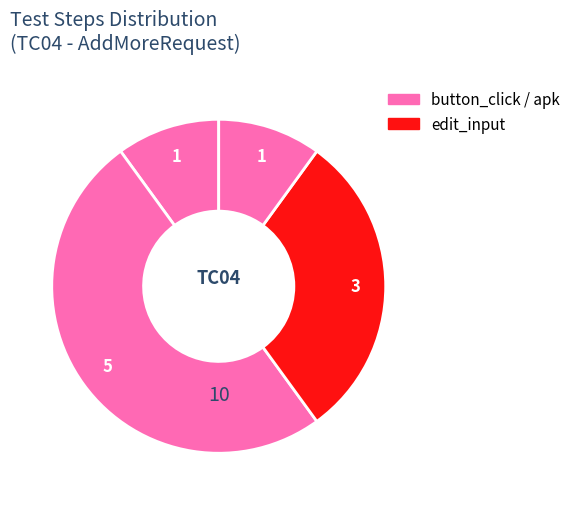

How many segments does this pie chart have?

4